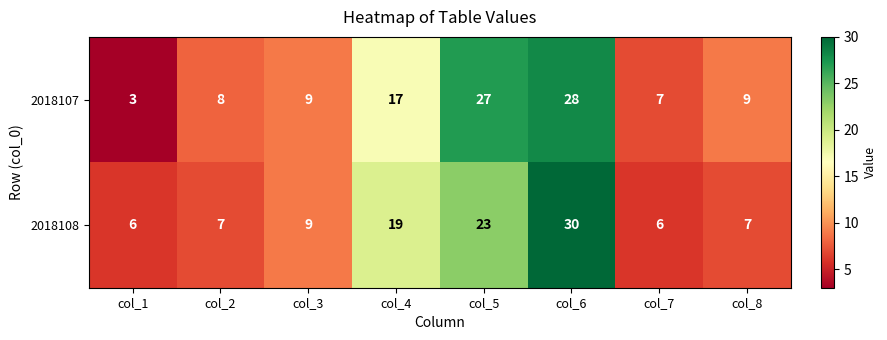

Reading right to left, list all the values displayed in this chart.

2018107: col_8=9	col_7=7	col_6=28	col_5=27	col_4=17	col_3=9	col_2=8	col_1=3
2018108: col_8=7	col_7=6	col_6=30	col_5=23	col_4=19	col_3=9	col_2=7	col_1=6